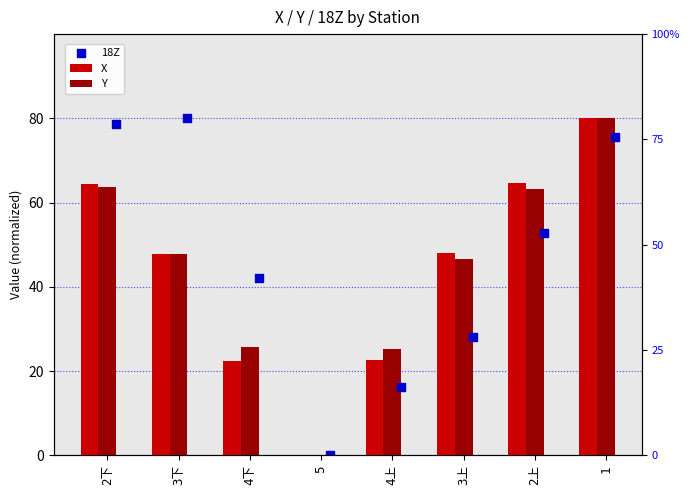

At which category is the sum across all series the highest?

1